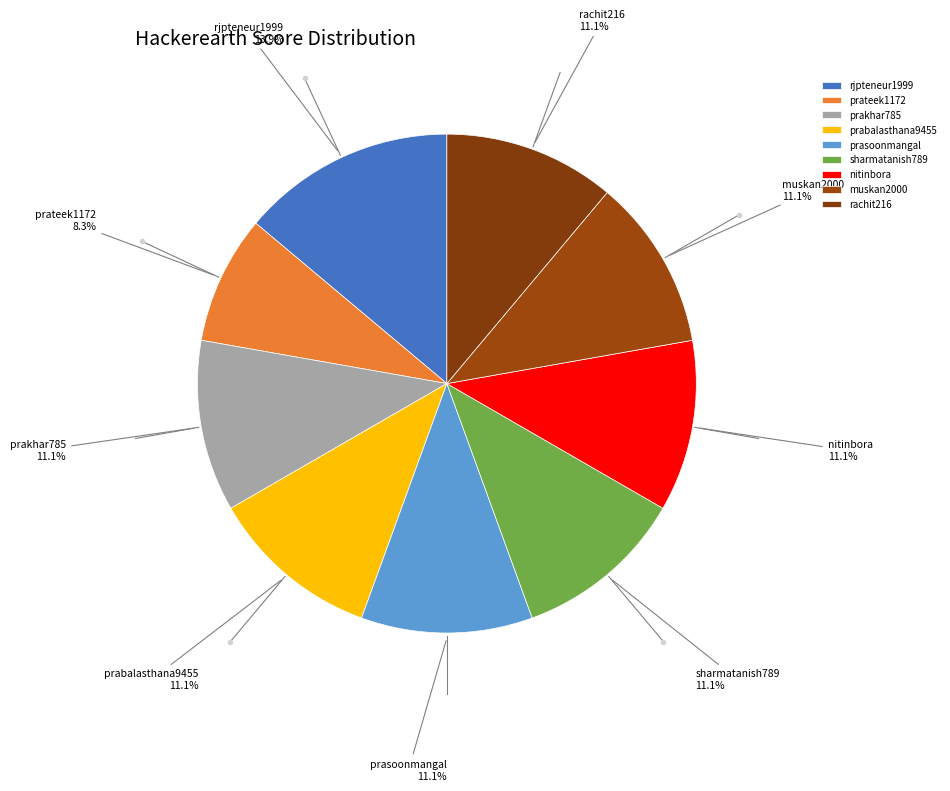

To the nearest percent, what percentage of the pie is rachit216?

11%